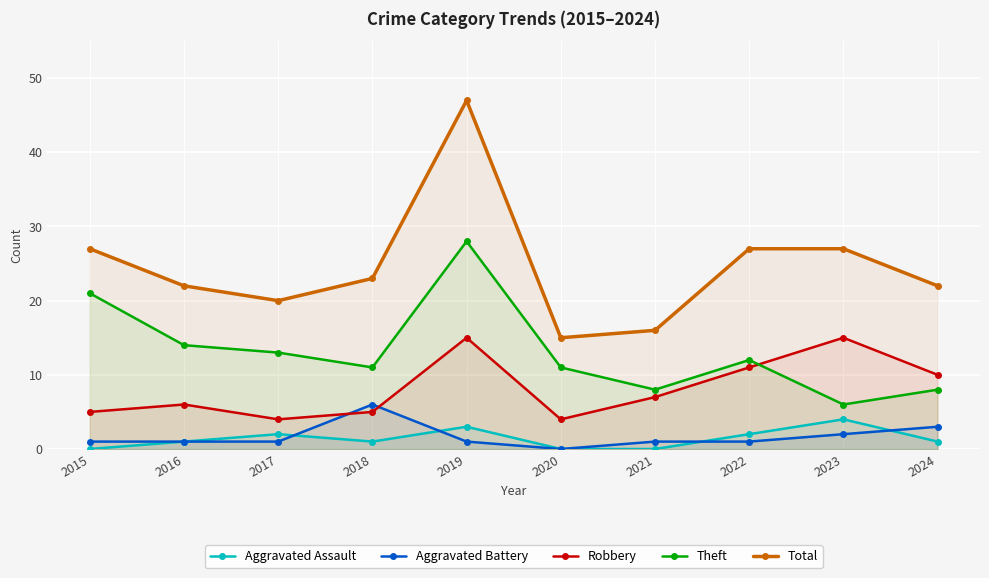

How many intersections are there between Aggravated Battery and Robbery?

2